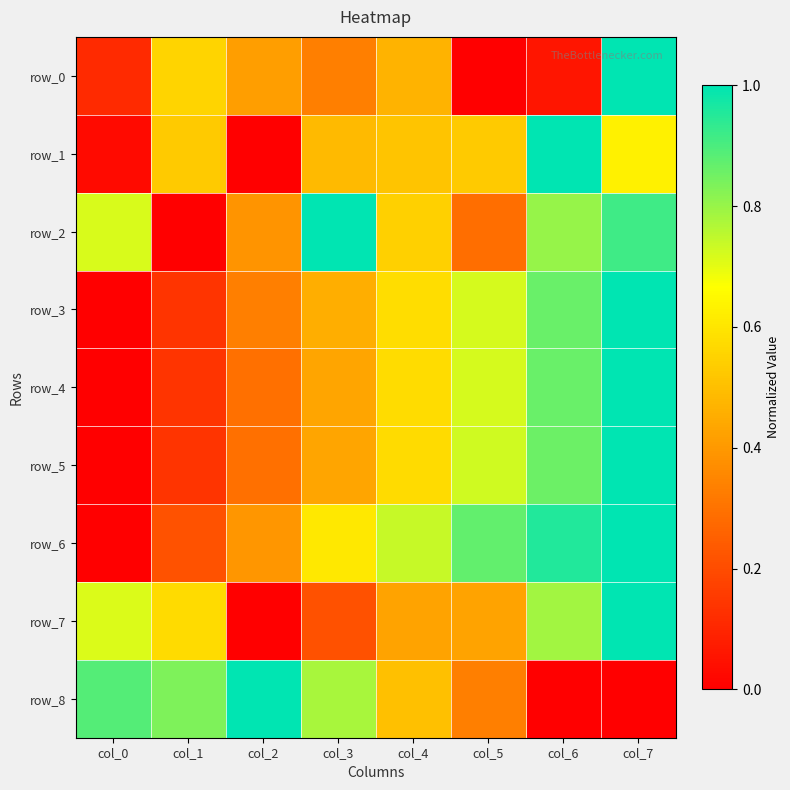

Between col_4 and col_2, which is larger?

col_4